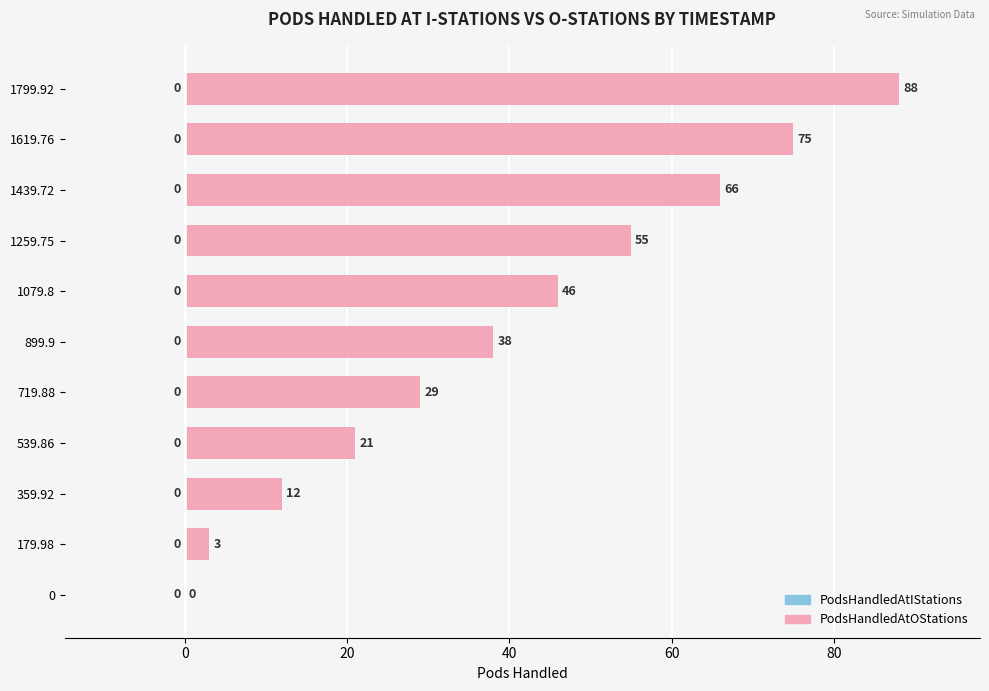

True or false: the data shows -47 at 0.

False